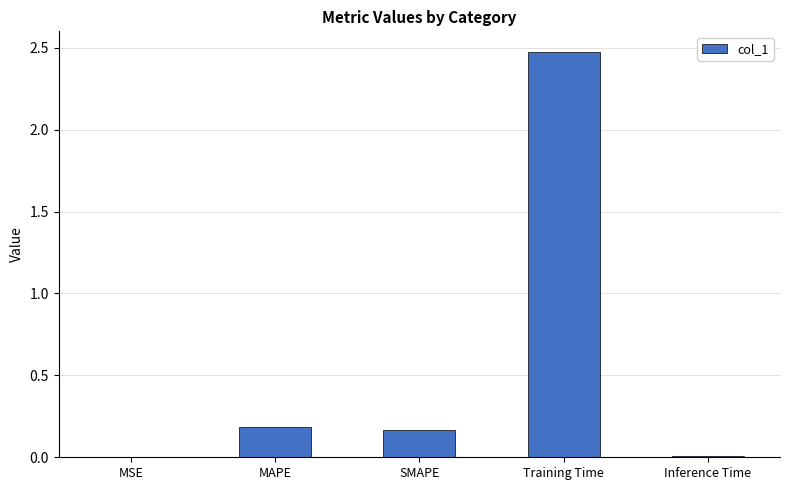

The value at SMAPE is 0.2. True or false?

True